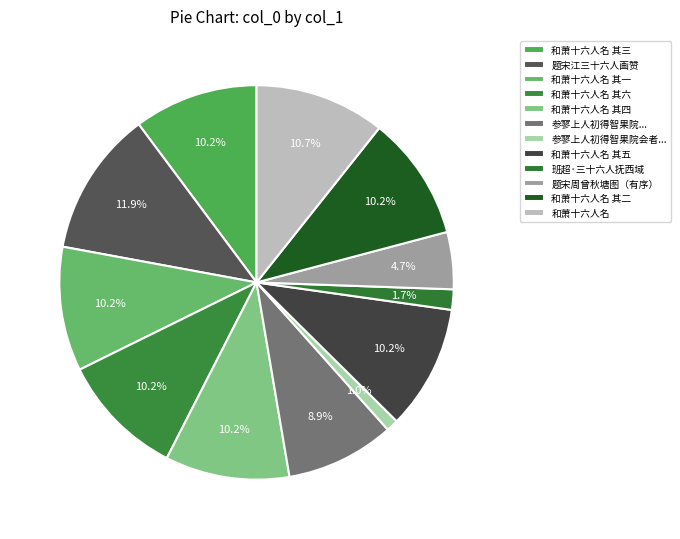

How many segments does this pie chart have?

12